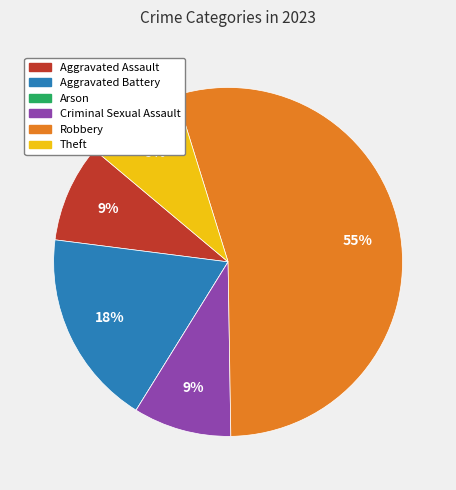

Does Robbery represent more than half of the total?

Yes